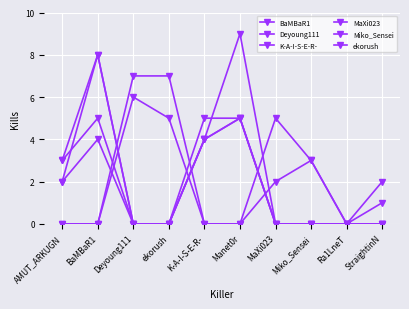

Where is the first local maximum for Deyoung111?

BaMBaR1